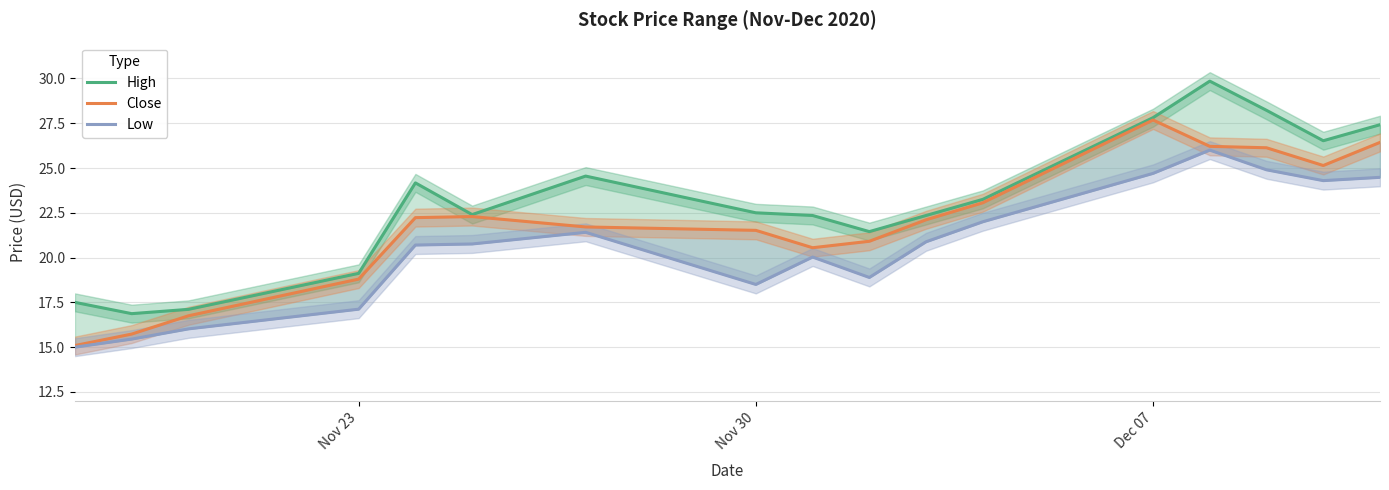

Which series has the largest range (max minus min)?

High